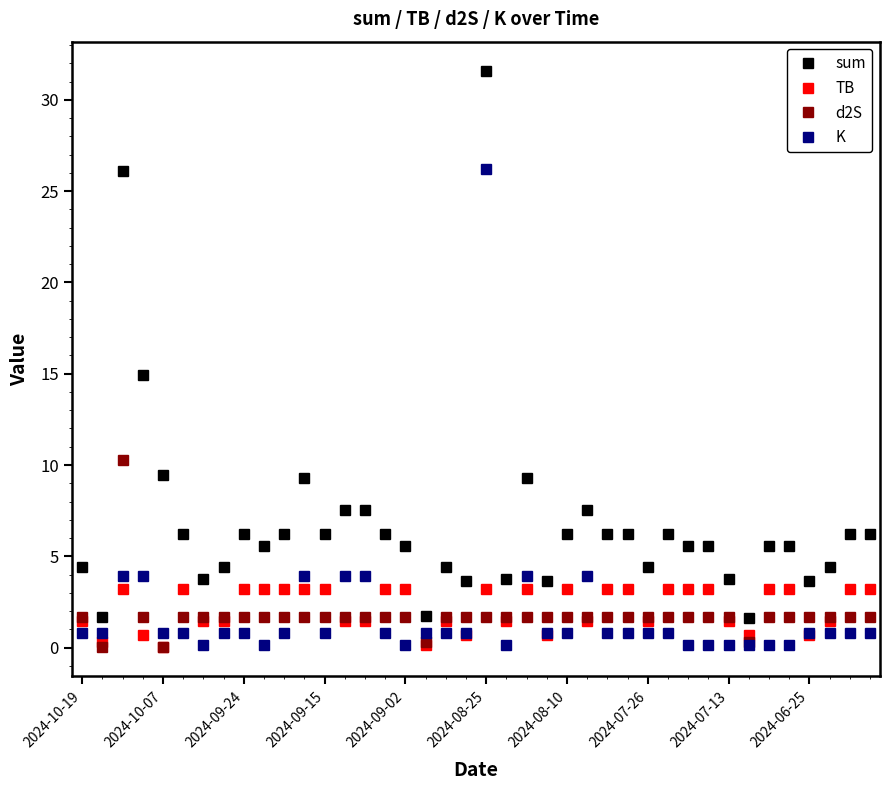

True or false: TB has more than 1 points higher than both neighbors.

True